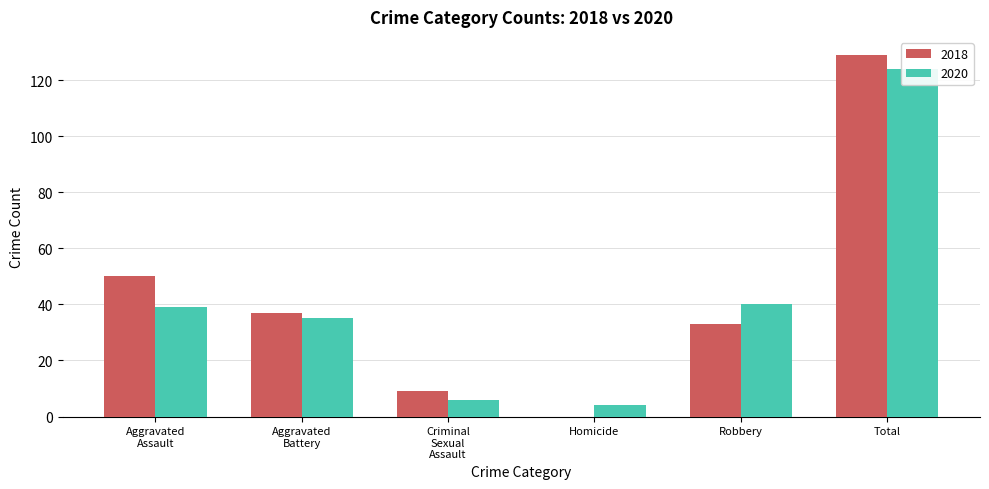

How many categories are shown in the chart?

6